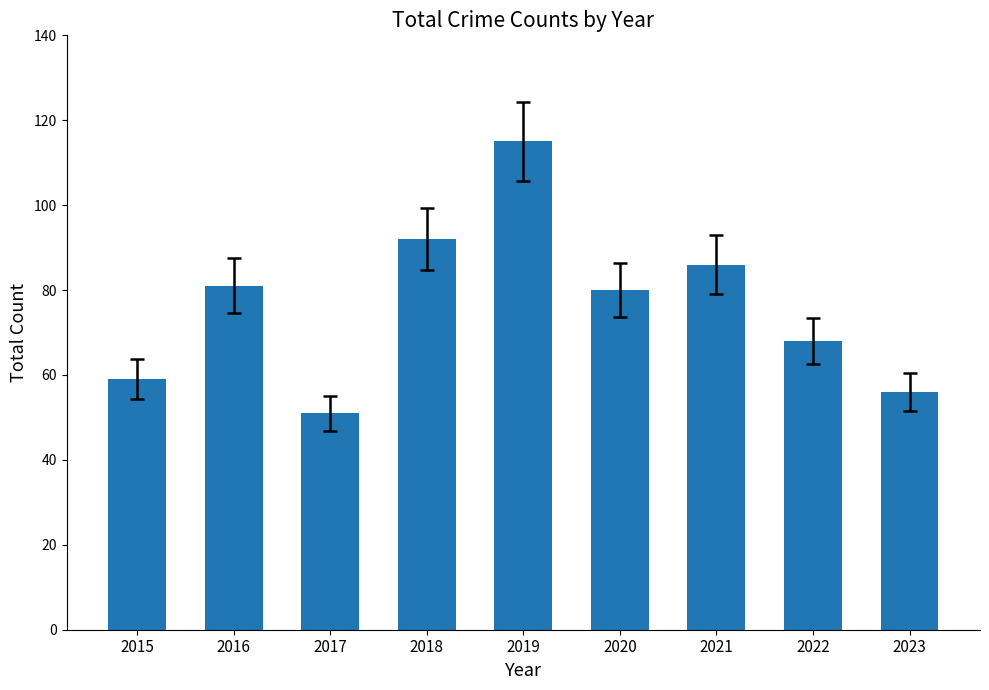

Which has a higher value, 2019 or 2021?

2019